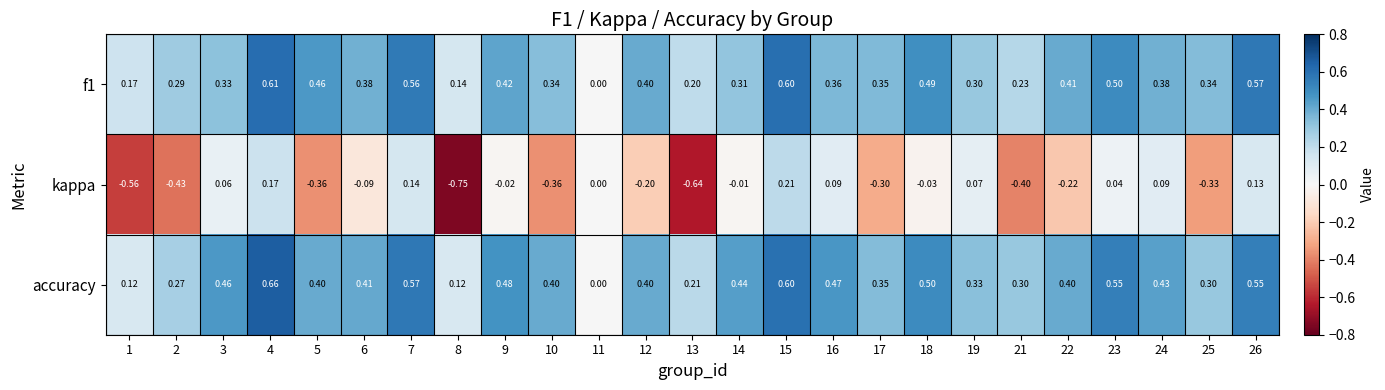

Which series changed the most between 9 and 16?

kappa